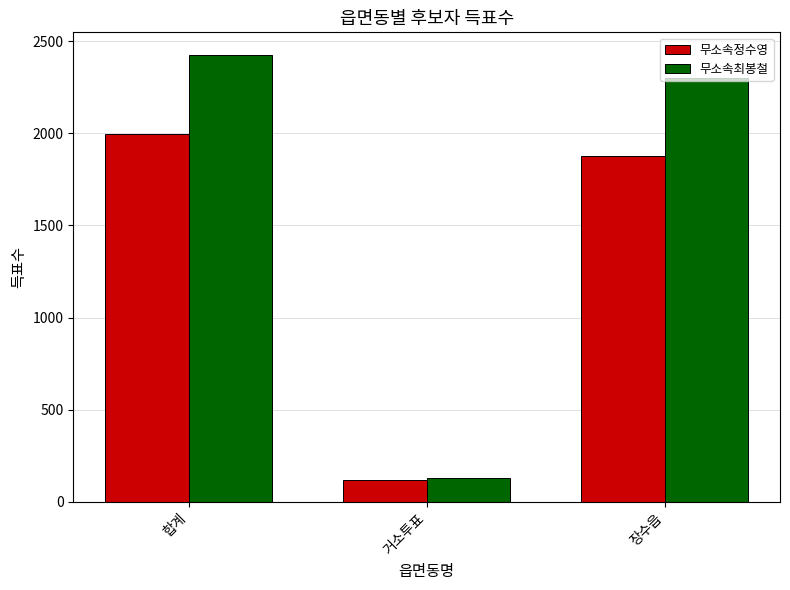

At which label does 무소속최봉철 reach its minimum?

거소투표